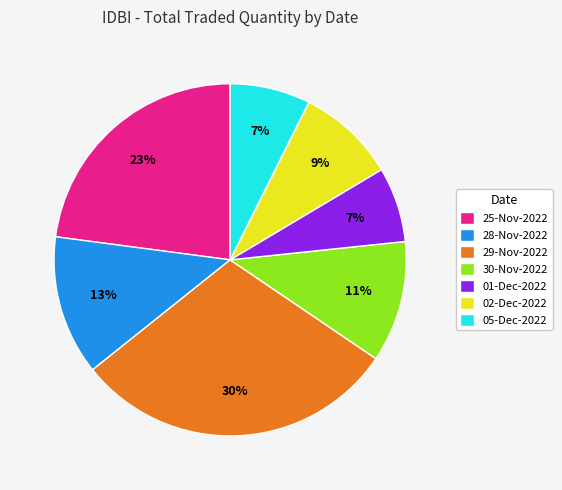

What is the ratio of the value at 28-Nov-2022 to the value at 01-Dec-2022?

1.9